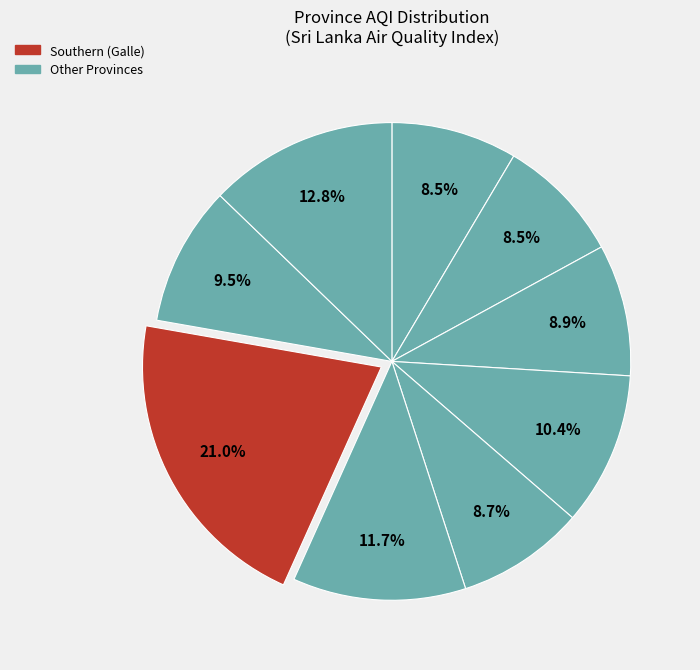

Count the number of slices in the pie.

9